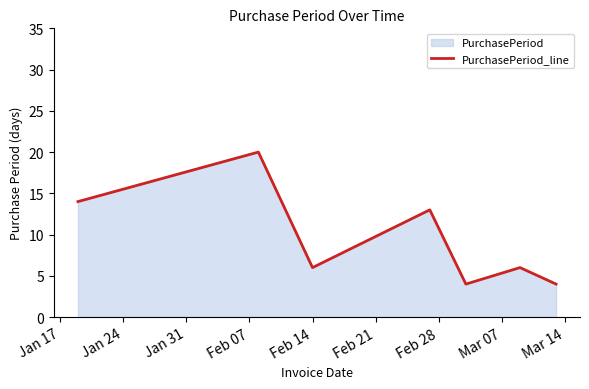

What is the smallest value displayed?

4